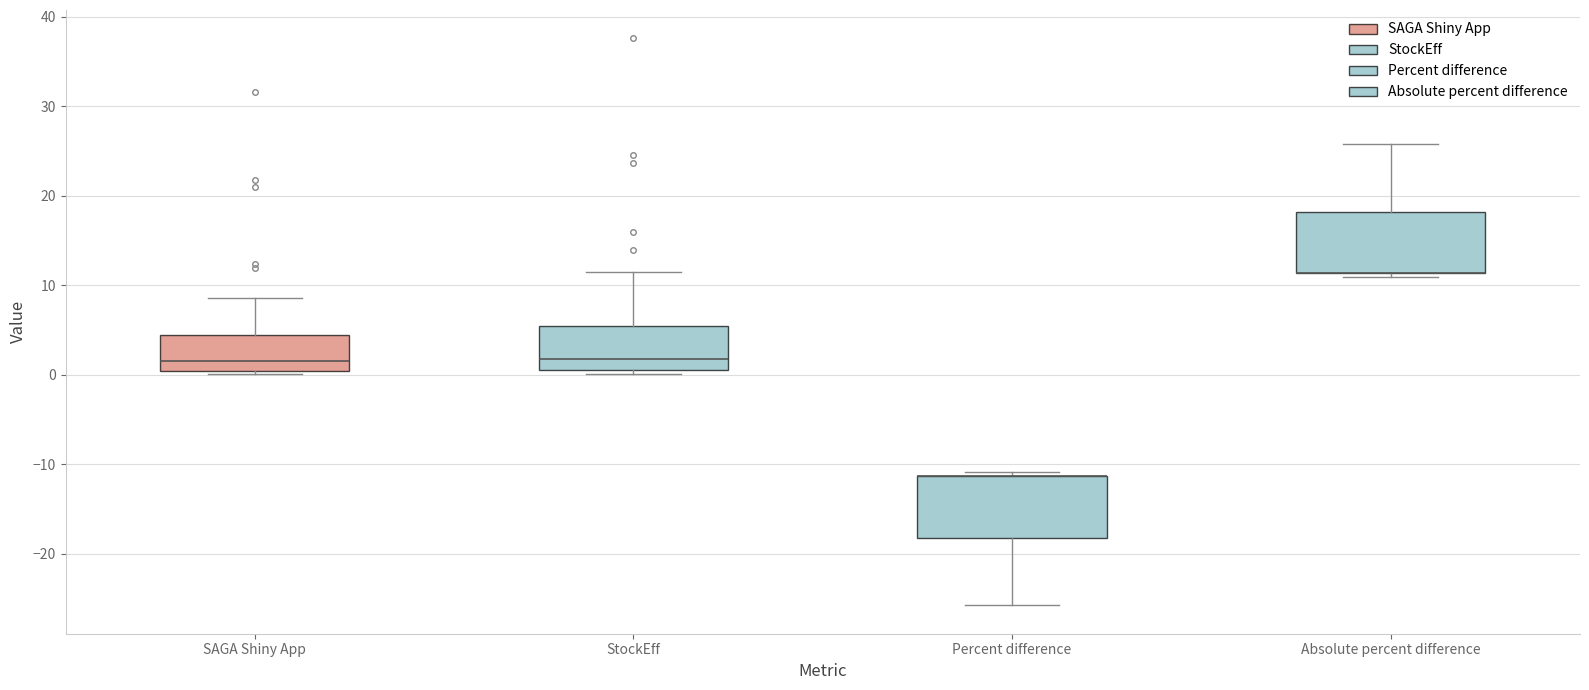

Reading left to right, transcribe this box plot: for each box, give where its median line is, the range the box spans, and where its two whiskers end, as read against the y-axis. The values are not printed on the chart, so give them approximately, as read against the axis.

SAGA Shiny App: median 2, box 0 to 4, whiskers 0 (just below the box's lower edge) to 9
StockEff: median 2, box 1 to 5, whiskers 0 to 11
Percent difference: median -11 (drawn on the box's upper edge), box -18 to -11, whiskers -26 to -11 (just above the box's upper edge)
Absolute percent difference: median 11 (drawn on the box's lower edge), box 11 to 18, whiskers 11 (just below the box's lower edge) to 26